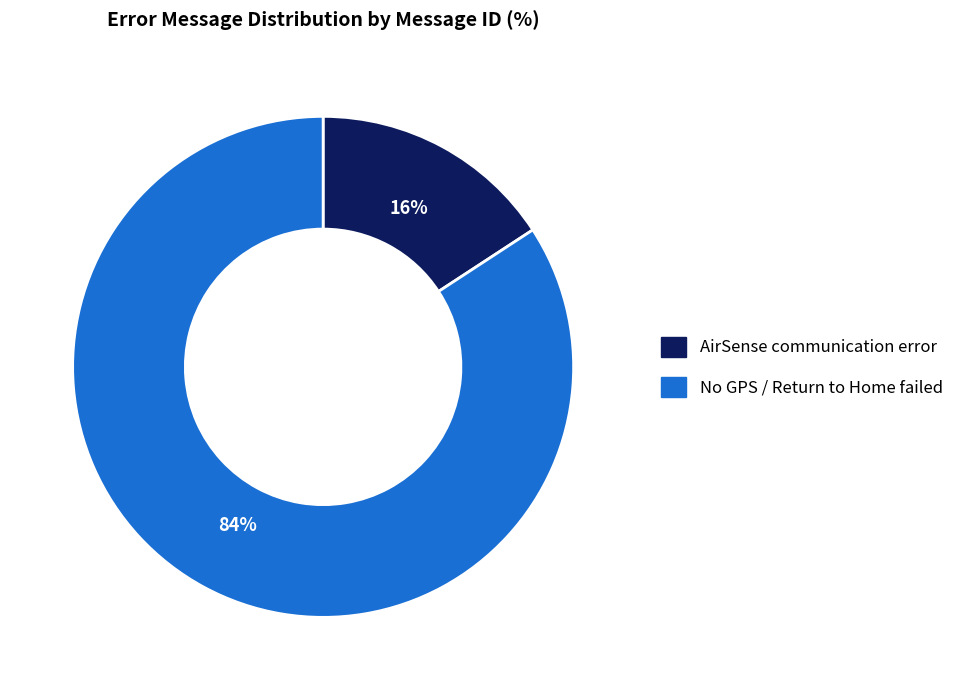

What percentage is the AirSense communication error slice, to the nearest percent?

16%